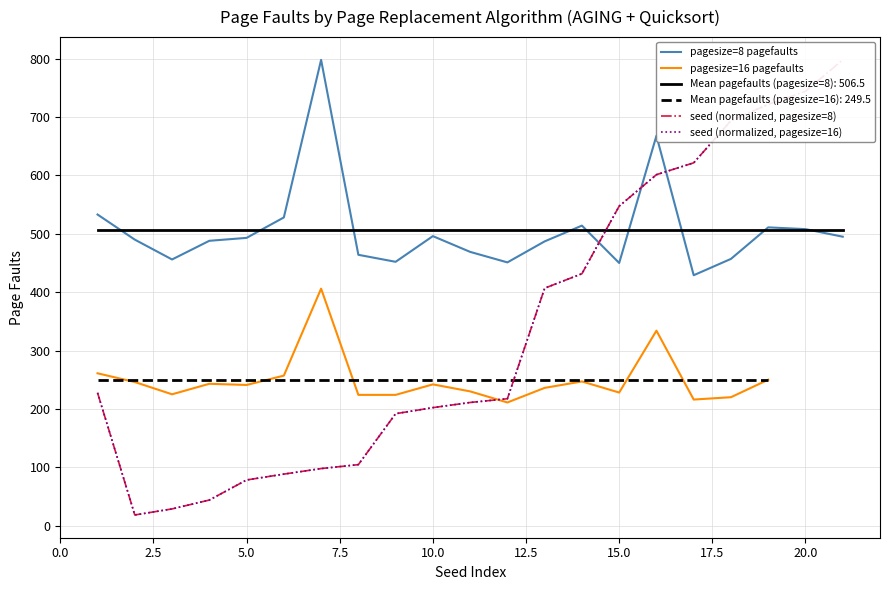

What is the minimum value for Mean pagefaults (pagesize=8): 506.5?

506.5